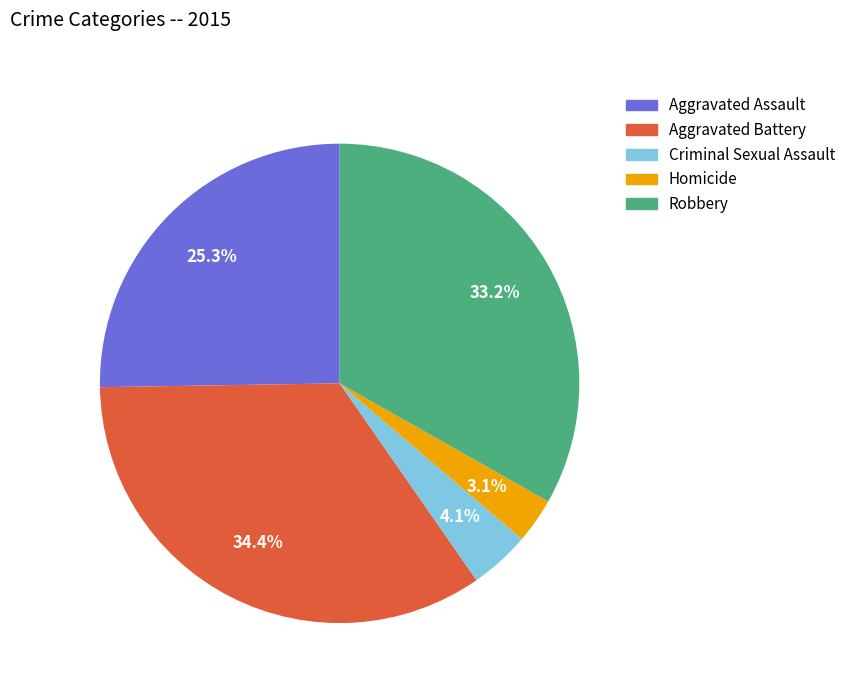

Combined, do Criminal Sexual Assault and Robbery account for over 50%?

No